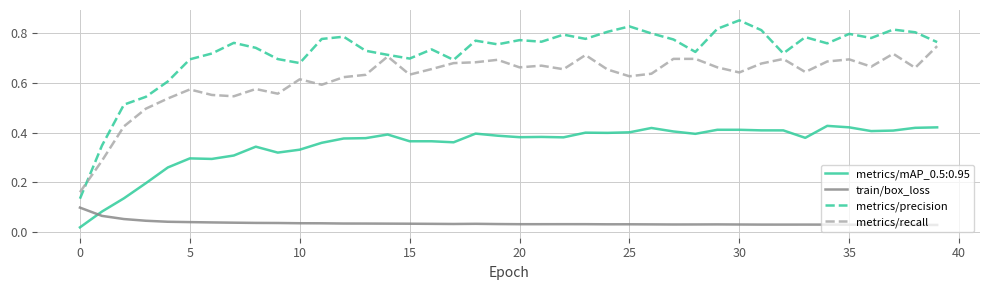

List the series in order of their peak value, highest first.

metrics/precision, metrics/recall, metrics/mAP_0.5:0.95, train/box_loss